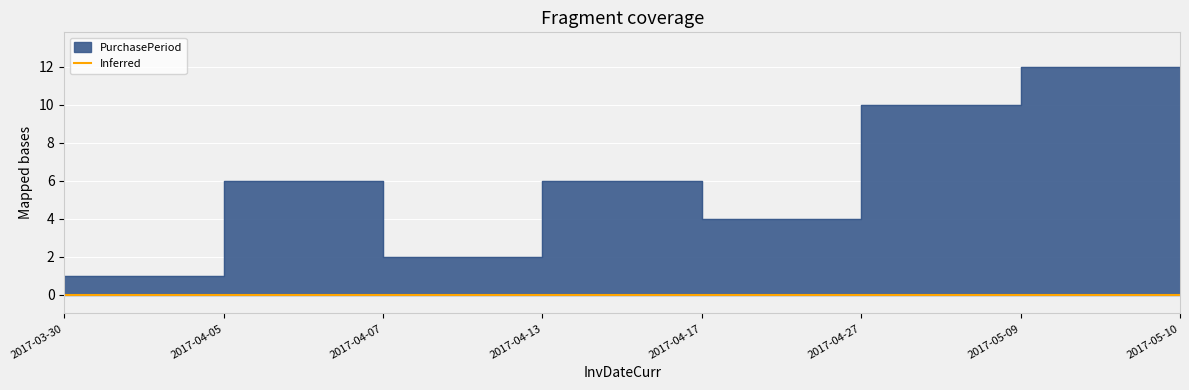

What is the change in value from 2017-04-17 to 2017-05-10?

-3